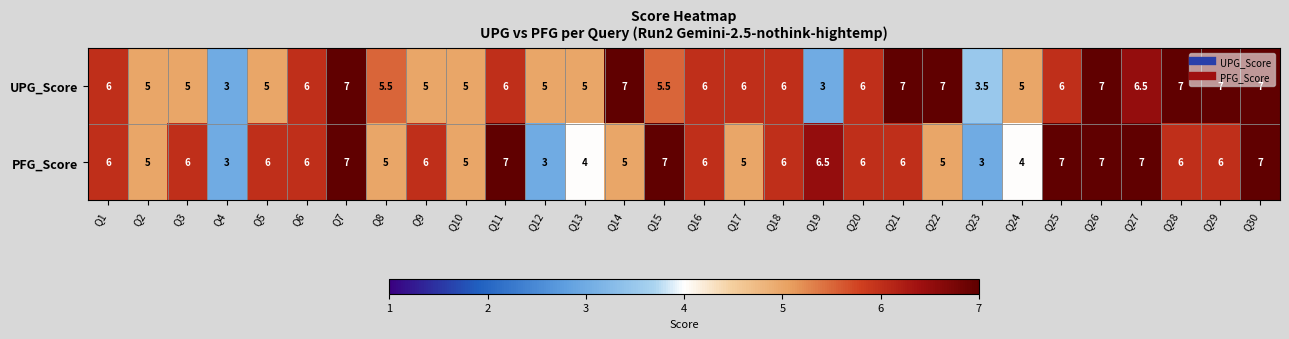

Is the value of UPG_Score at Q8 greater than the value of PFG_Score at Q23?

Yes